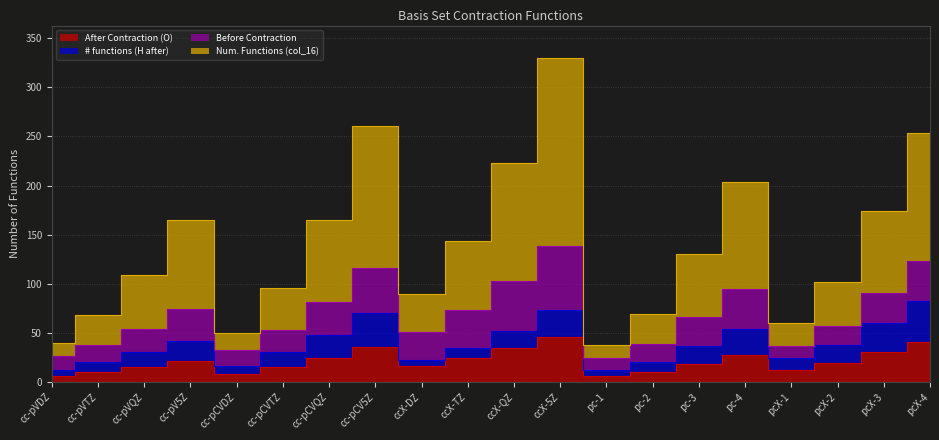

What is the sum of all After Contraction (O) values?

417